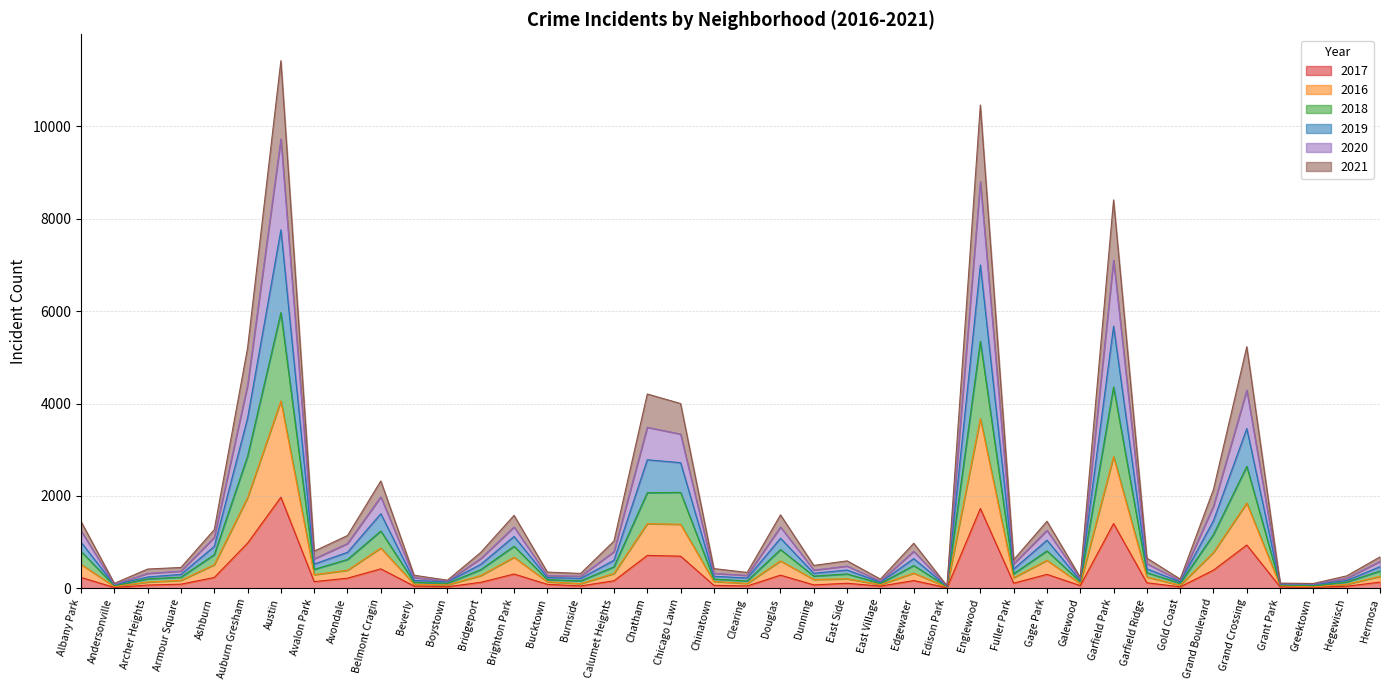

Which category has the highest value in the 2017 series?

Austin